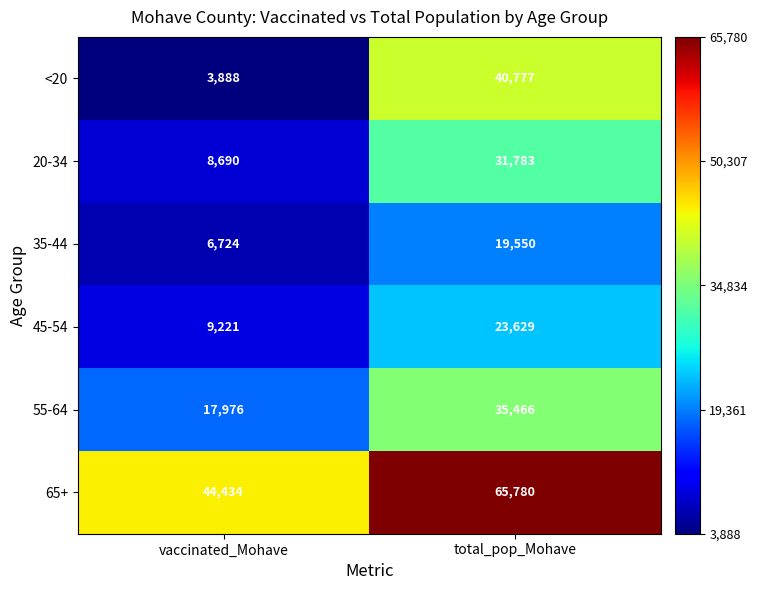

At which category does the chart reach its peak across all series?

total_pop_Mohave